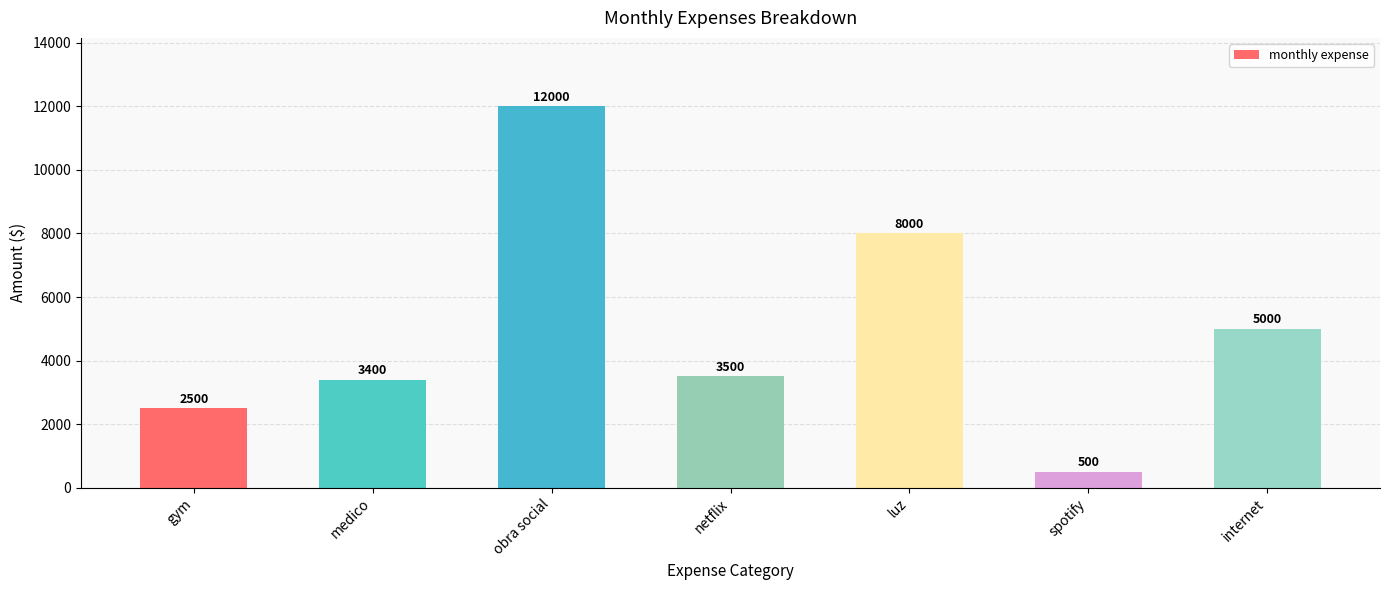

What is the label of the 1st bar from the left?

gym